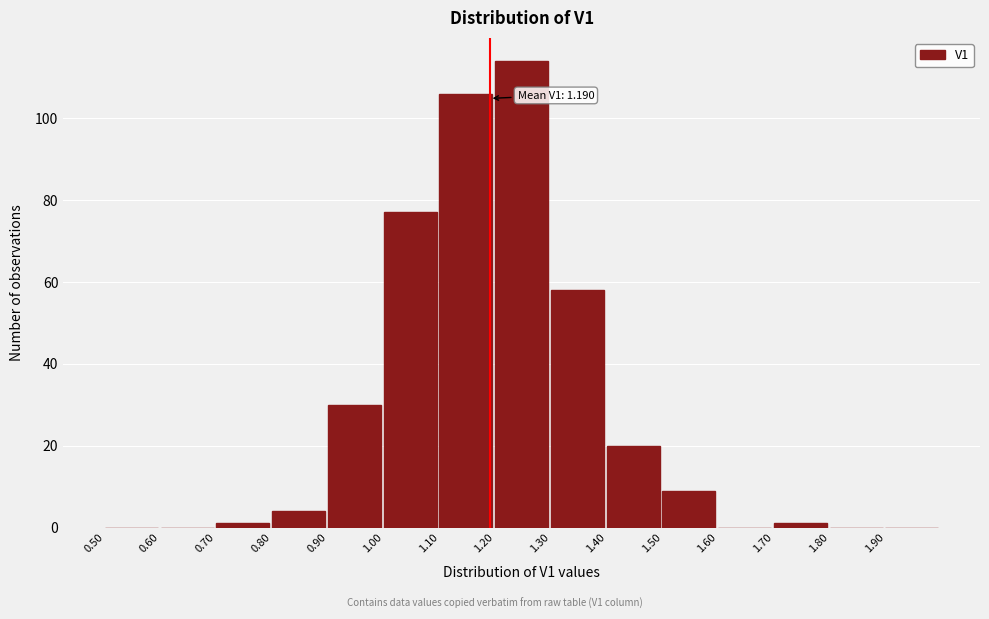

Over which range of the x-axis is the bar tallest?

1.2 to 1.3